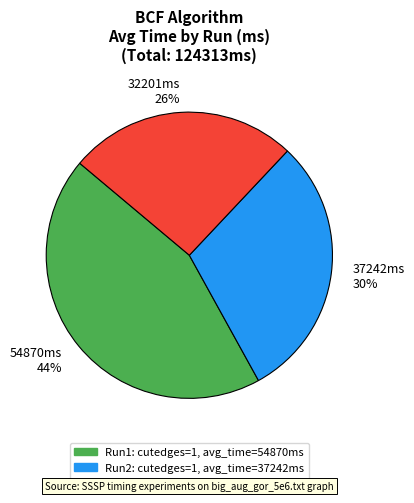

Is there any slice that represents more than half of the pie?

No